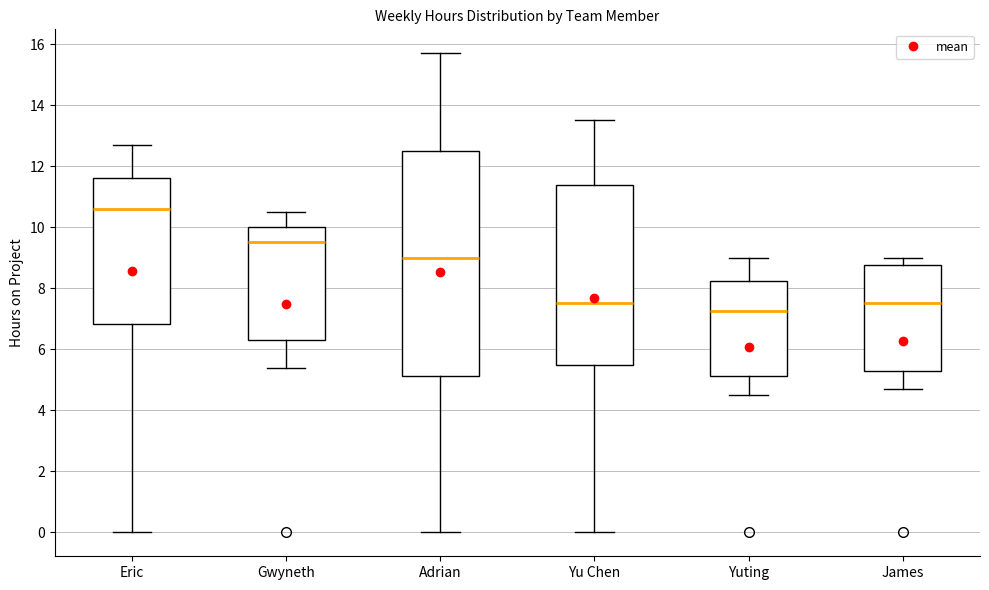

Which box has the highest median line?

Eric